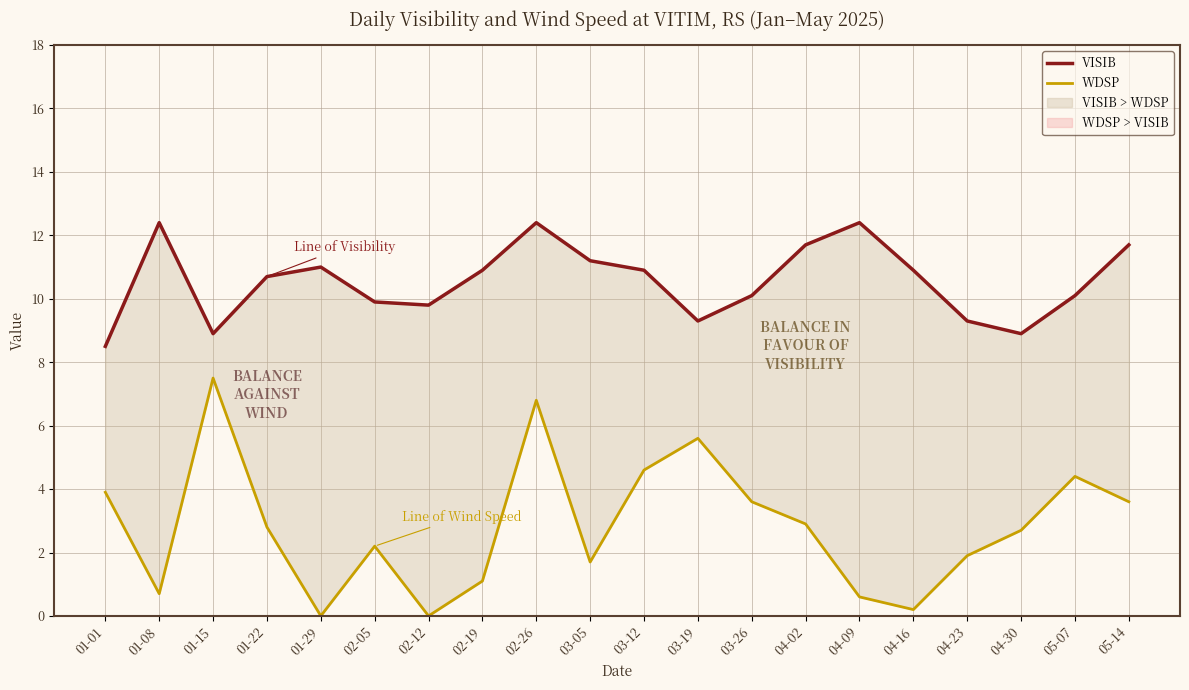

Is it true that WDSP equals 1.0 at 04-09?

False